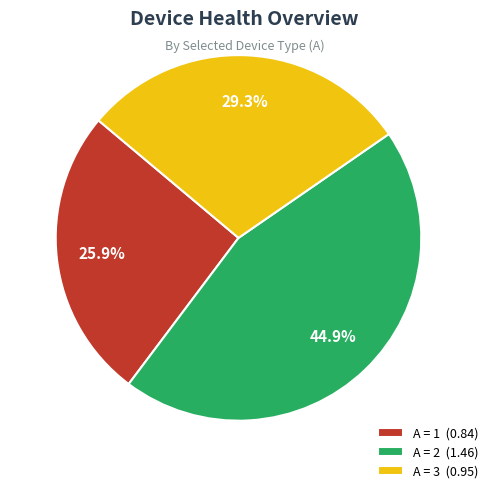

Does A = 1 (0.84) represent more than half of the total?

No